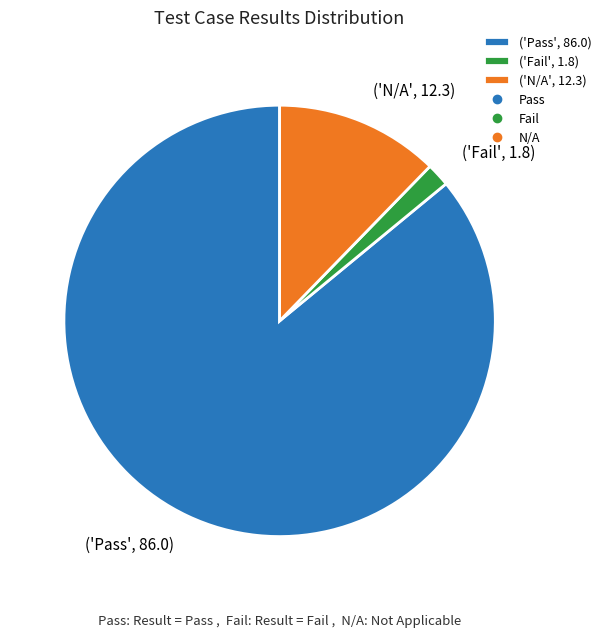

Is it true that ('Pass', 86.0) is 77% of the pie?

False